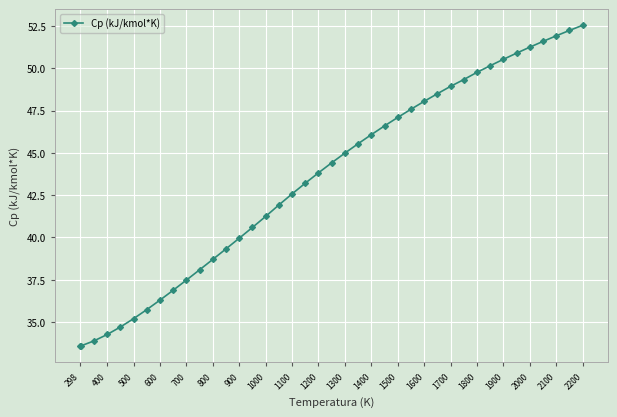

Reading right to left, what are all the values shown in this chart?

52.5	52.2	51.9	51.6	51.3	50.9	50.5	50.2	49.8	49.3	48.9	48.5	48.0	47.6	47.1	46.6	46.1	45.5	45.0	44.4	43.8	43.2	42.6	41.9	41.2	40.6	40.0	39.3	38.7	38.1	37.5	36.9	36.3	35.7	35.2	34.7	34.3	33.9	33.6	33.6